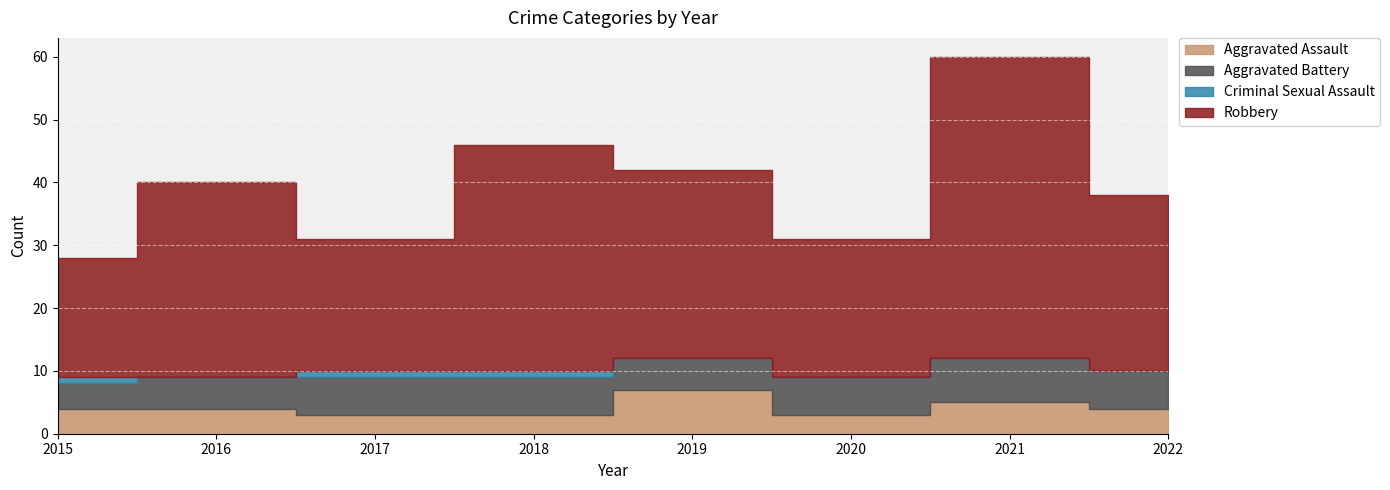

In Robbery, how many points are lower than both neighbors (excluding endpoints)?

2